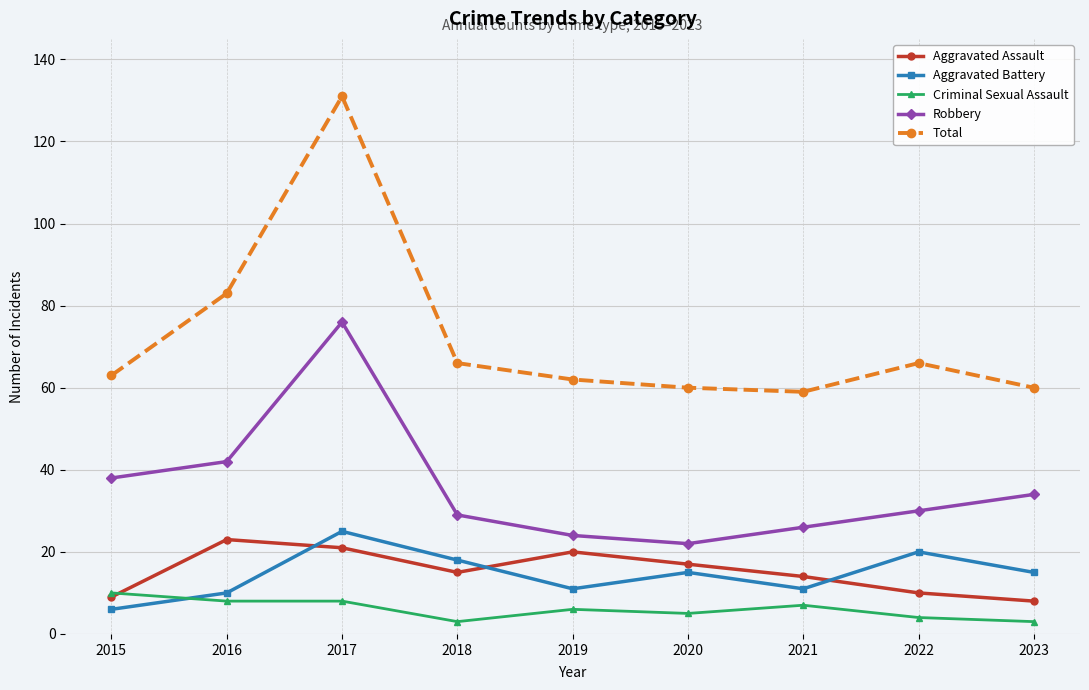

Which series has the widest spread of values?

Total